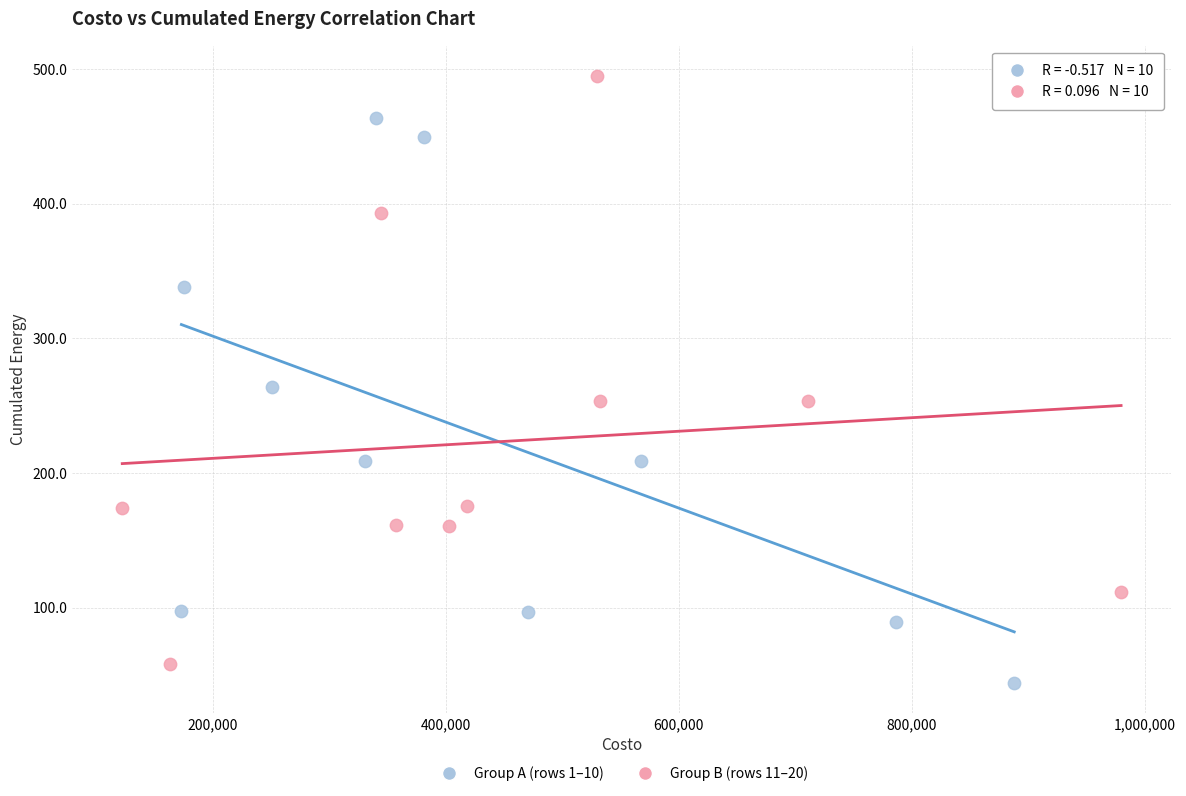

Which series reaches the maximum Y coordinate?

Group B (rows 11–20)